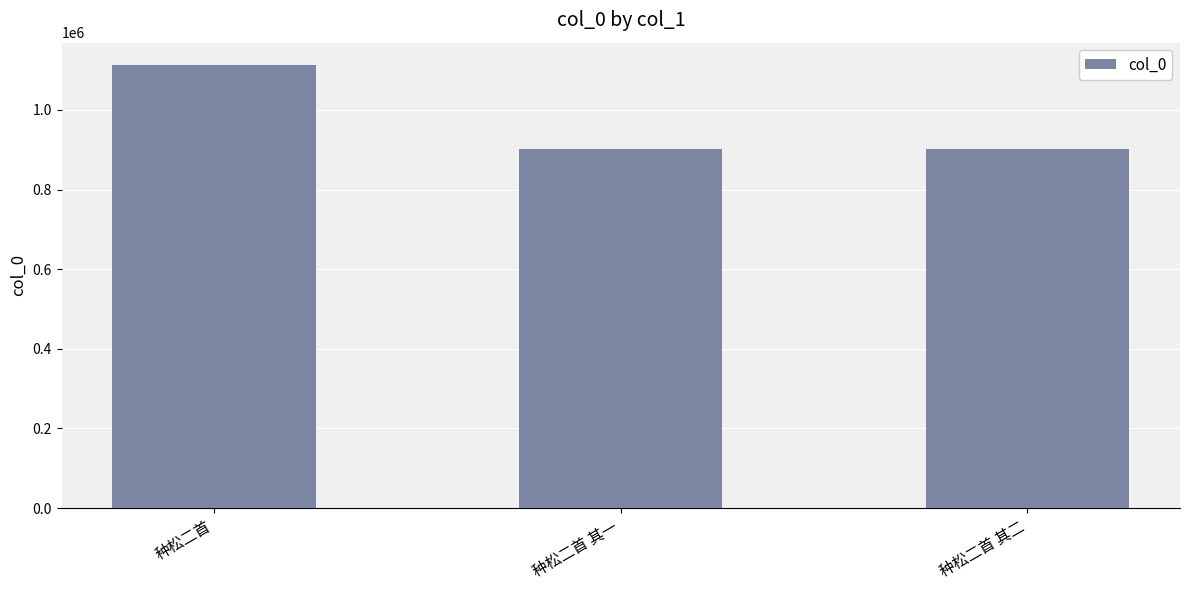

At which label is the value closest to 1007576?

种松二首 其一